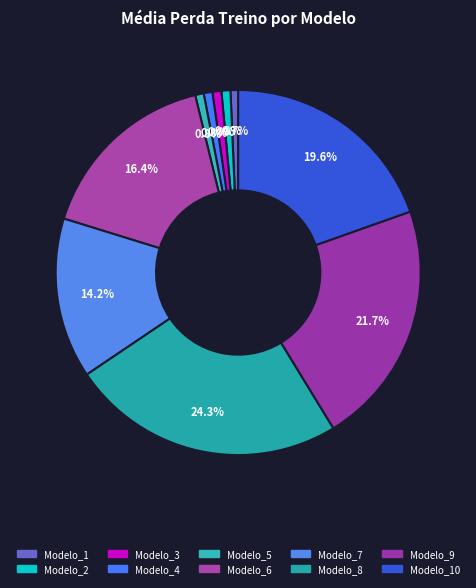

How many slices are in this pie chart?

10